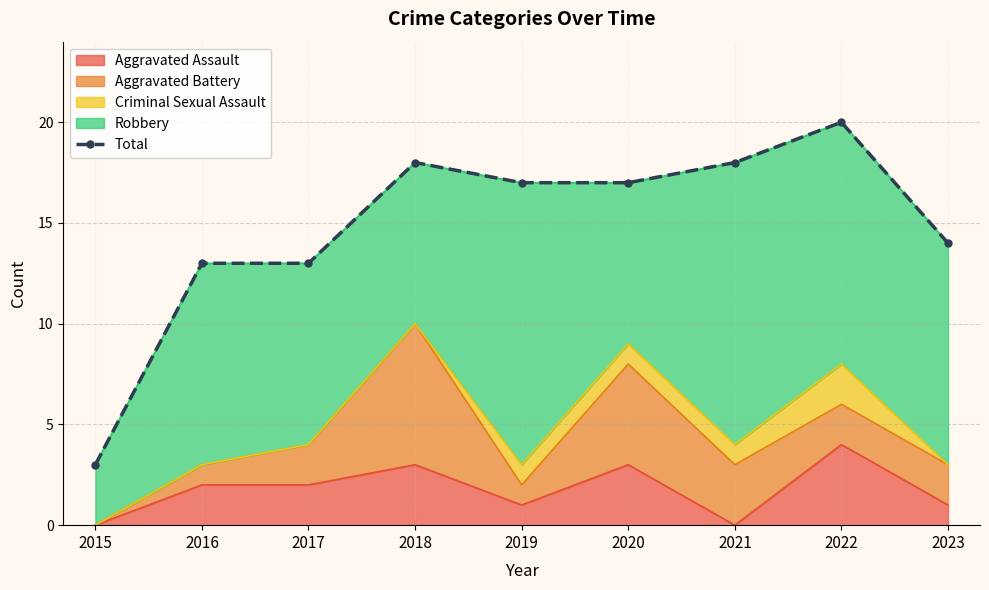

Reading left to right, extract all data points from this chart.

2015=3	2016=13	2017=13	2018=18	2019=17	2020=17	2021=18	2022=20	2023=14